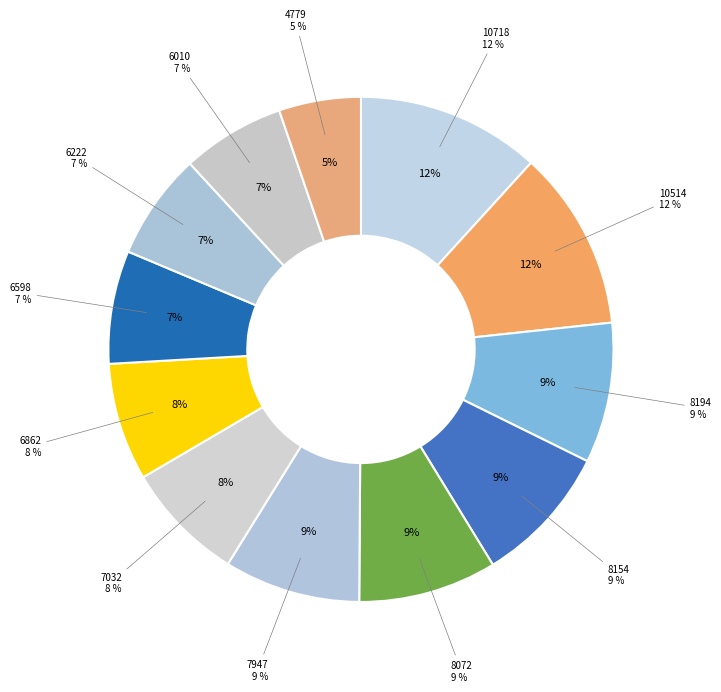

What is the largest slice in the pie chart?

10718